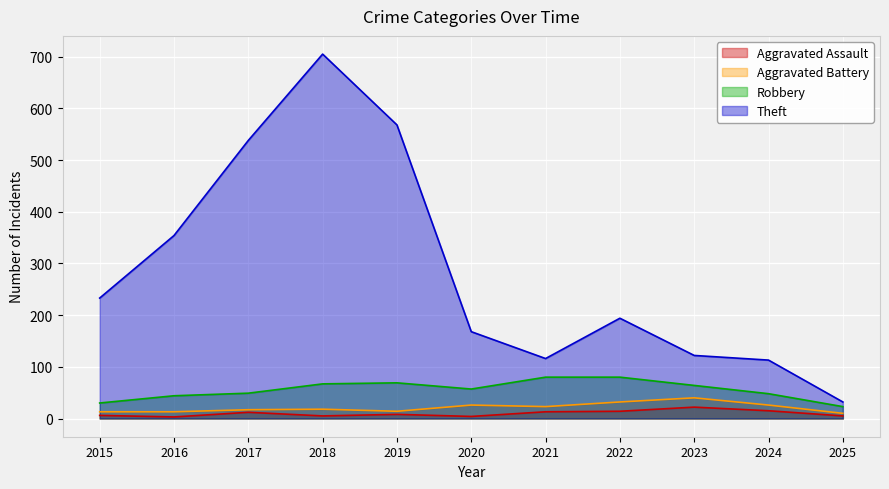

What is the smallest value displayed?

3